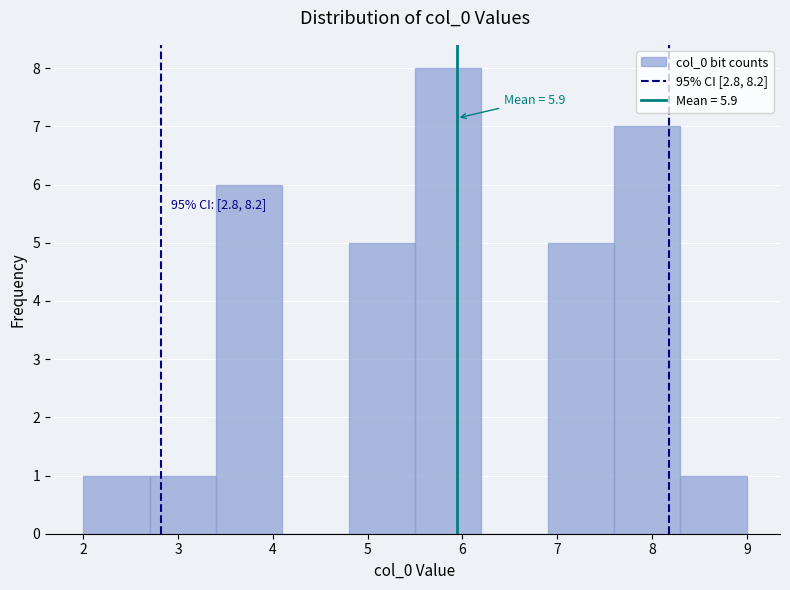

Which range on the x-axis has the tallest bar?

5.5 to 6.2